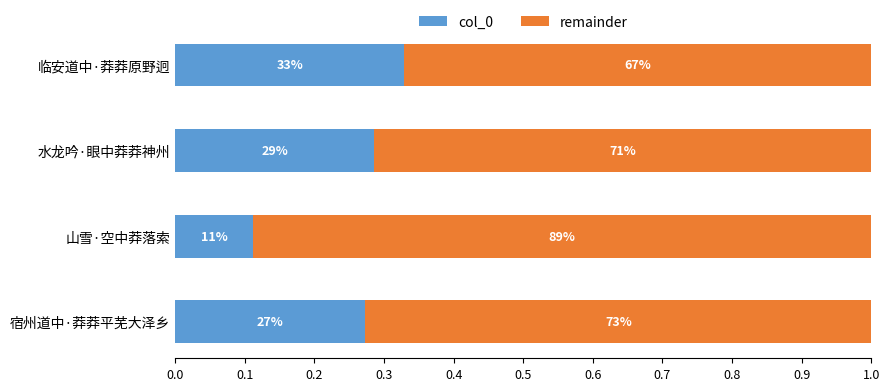

What is the maximum value for col_0?

0.3